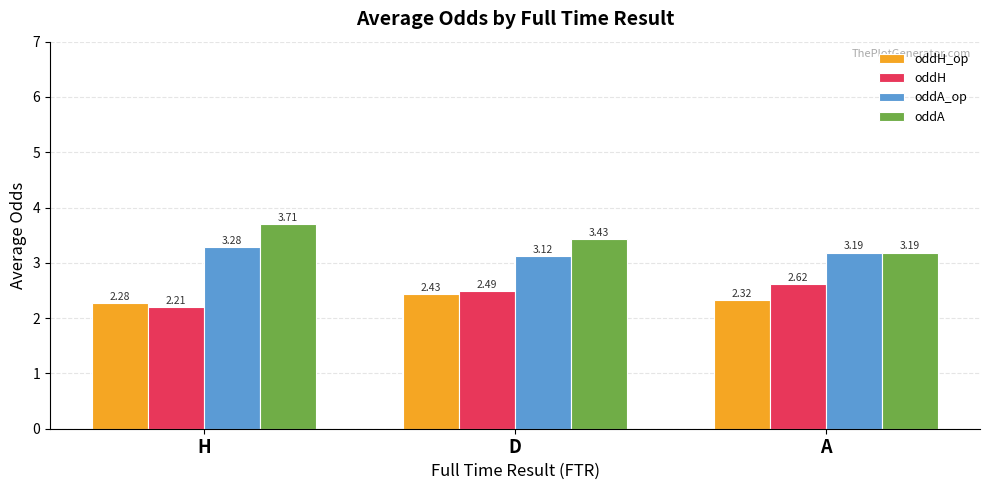

Does the chart contain stacked bars?

No